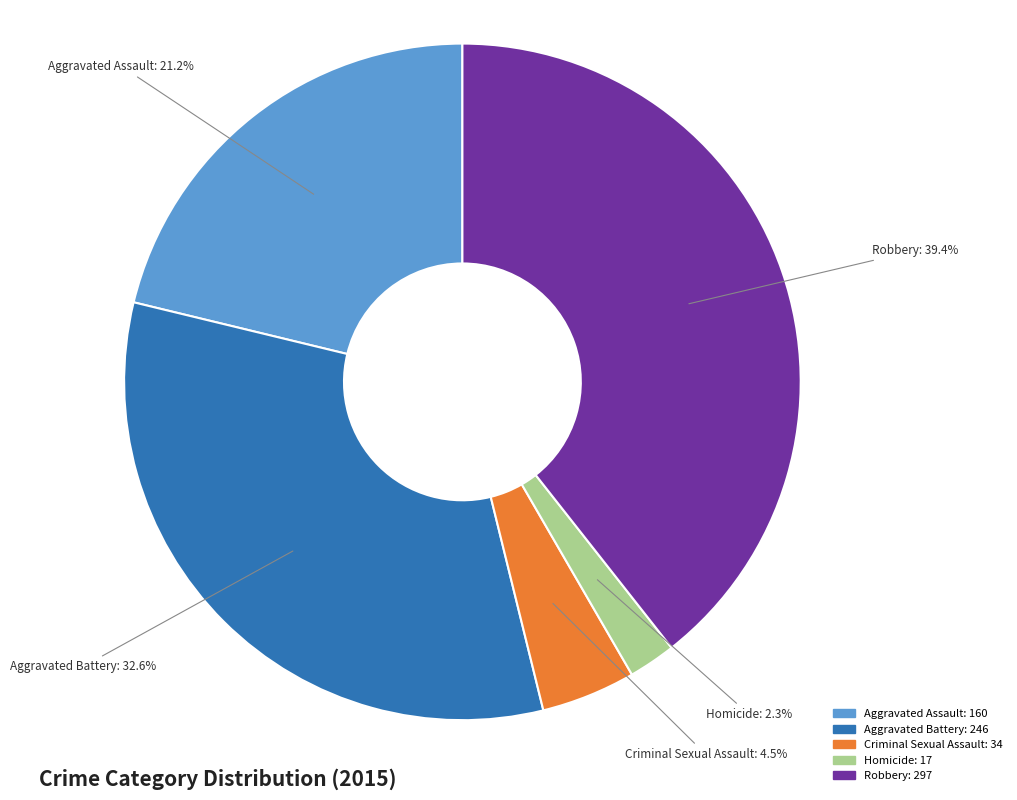

How many segments does this pie chart have?

5